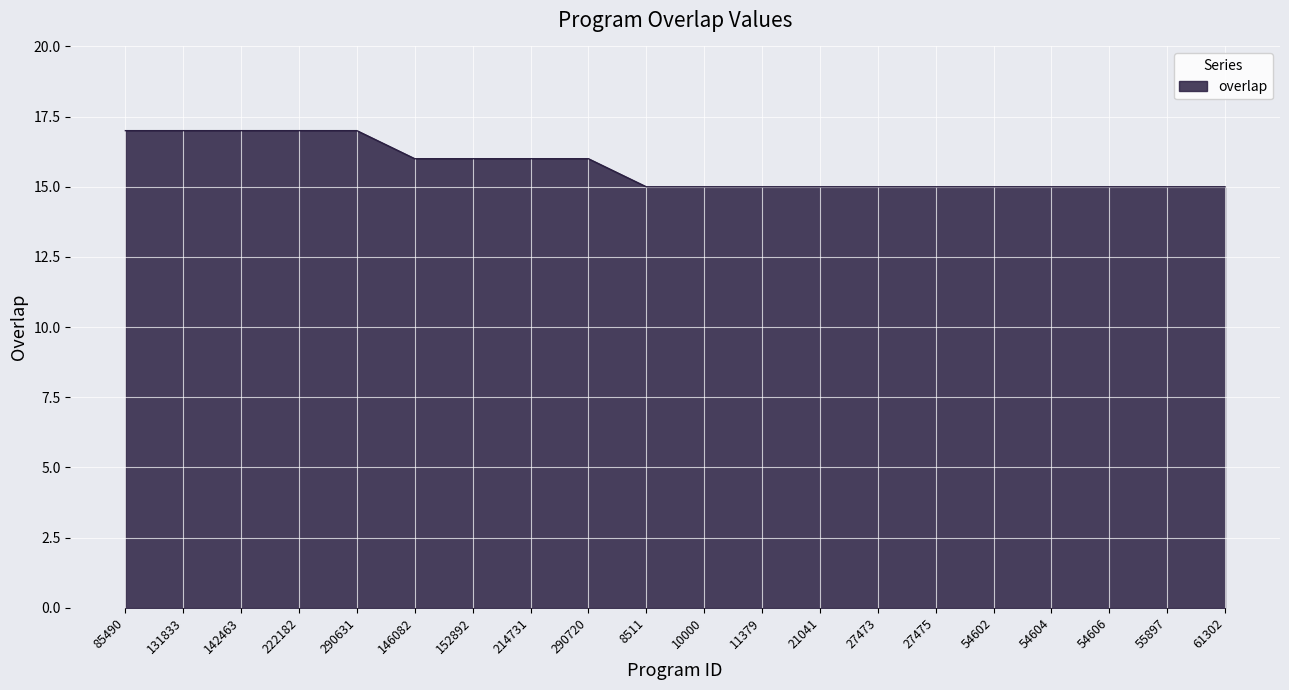

Count the number of categories in the chart.

20